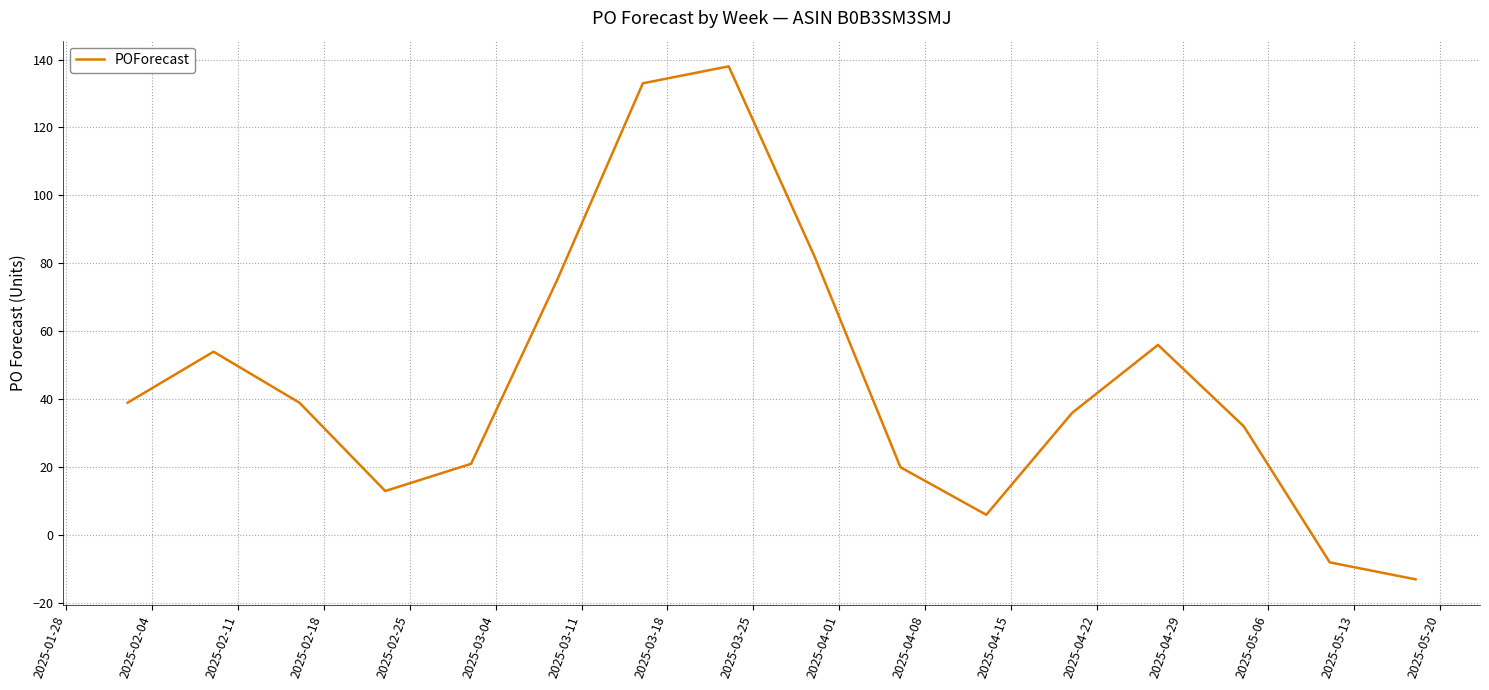

What is the greatest value displayed?

138